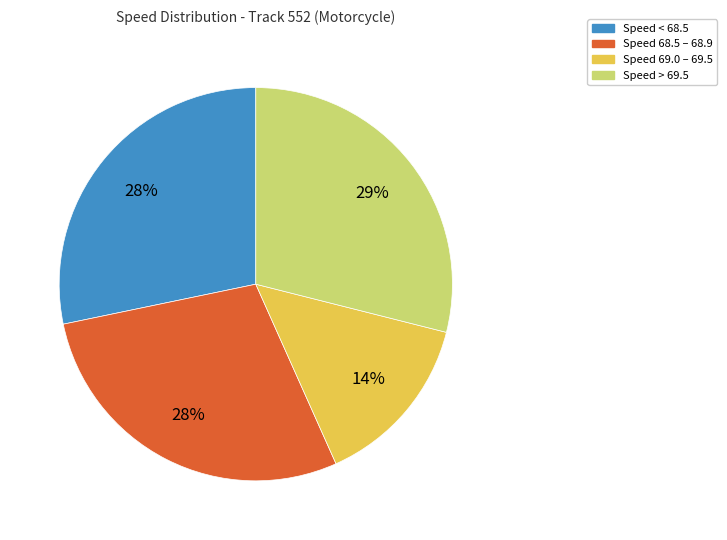

What percentage is the Speed 69.0 – 69.5 slice, to the nearest percent?

14%